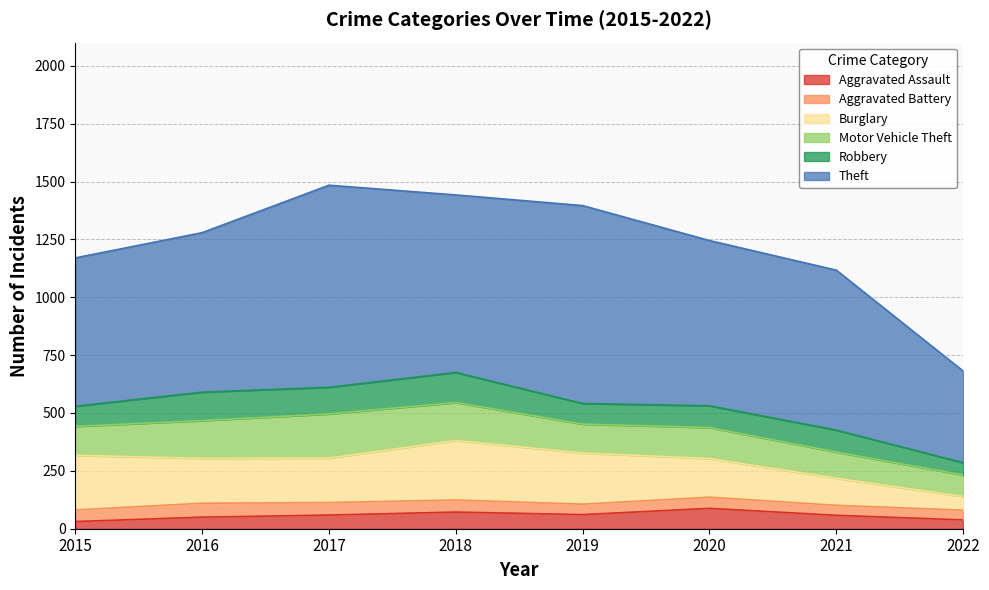

Reading left to right, extract all data points from this chart.

Aggravated Assault: 2015=31	2016=50	2017=59	2018=72	2019=61	2020=88	2021=58	2022=38
Aggravated Battery: 2015=50	2016=60	2017=54	2018=52	2019=45	2020=48	2021=43	2022=42
Burglary: 2015=236	2016=194	2017=192	2018=257	2019=221	2020=167	2021=117	2022=59
Motor Vehicle Theft: 2015=125	2016=163	2017=191	2018=164	2019=125	2020=134	2021=113	2022=93
Robbery: 2015=87	2016=123	2017=115	2018=130	2019=89	2020=94	2021=95	2022=53
Theft: 2015=641	2016=689	2017=873	2018=767	2019=855	2020=714	2021=691	2022=396